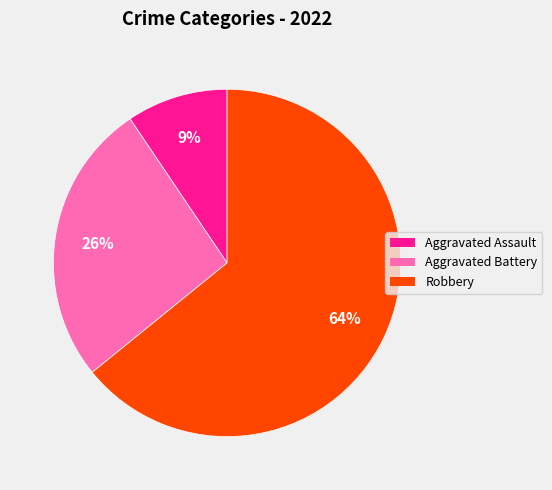

To the nearest percent, what is the average slice percentage?

33%